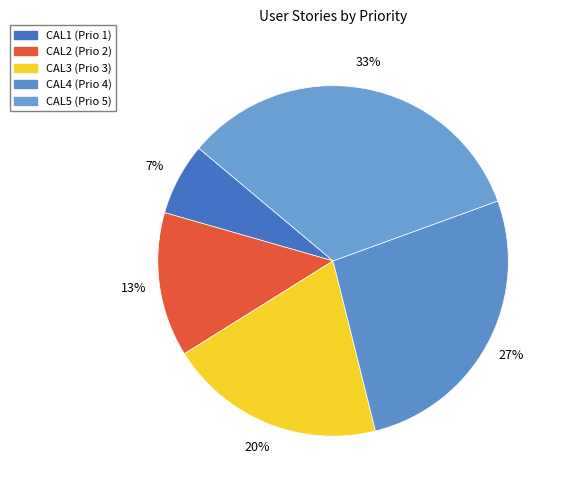

Count the number of slices in the pie.

5